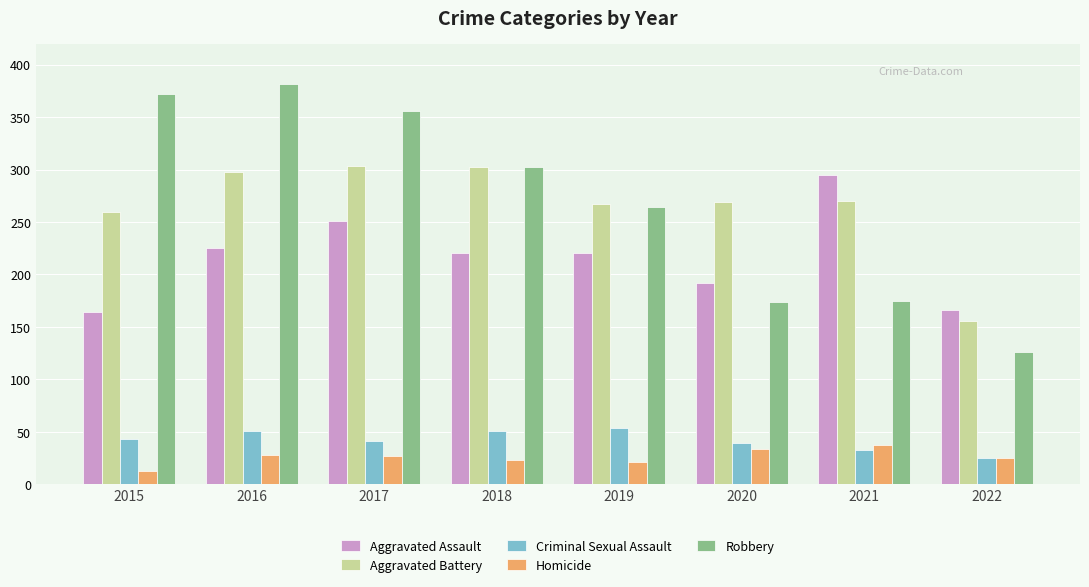

Between 2015 and 2019, which series saw the biggest shift?

Robbery